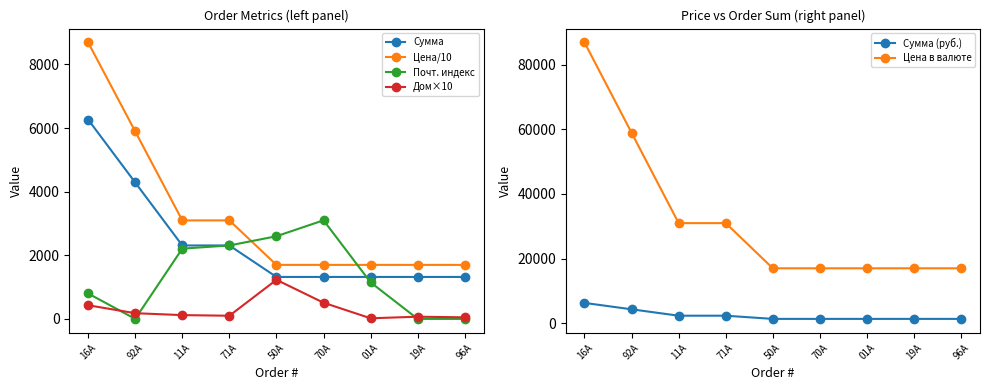

The Дом×10 series shows 20 at 01A. True or false?

True